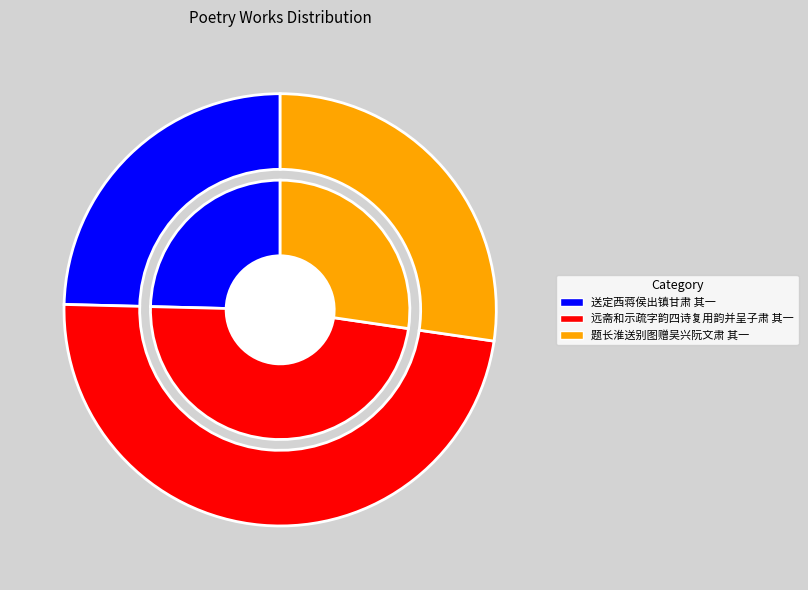

How many slices are in this pie chart?

3